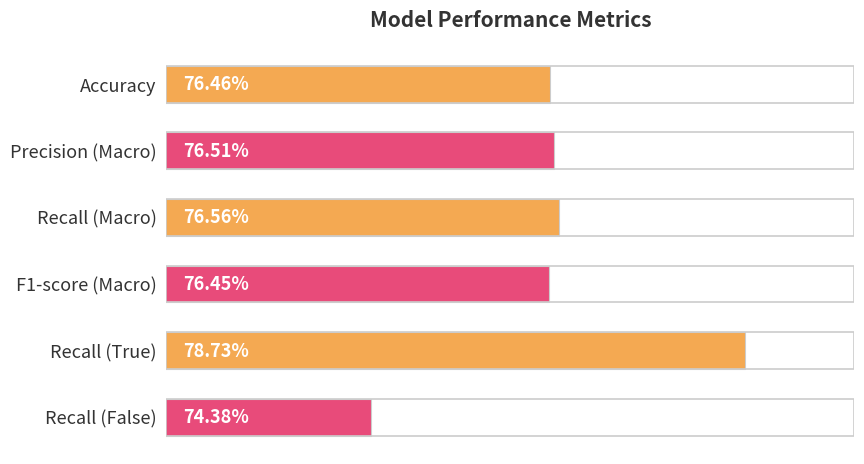

Is it true that the value at Recall (False) is 0.7?

True